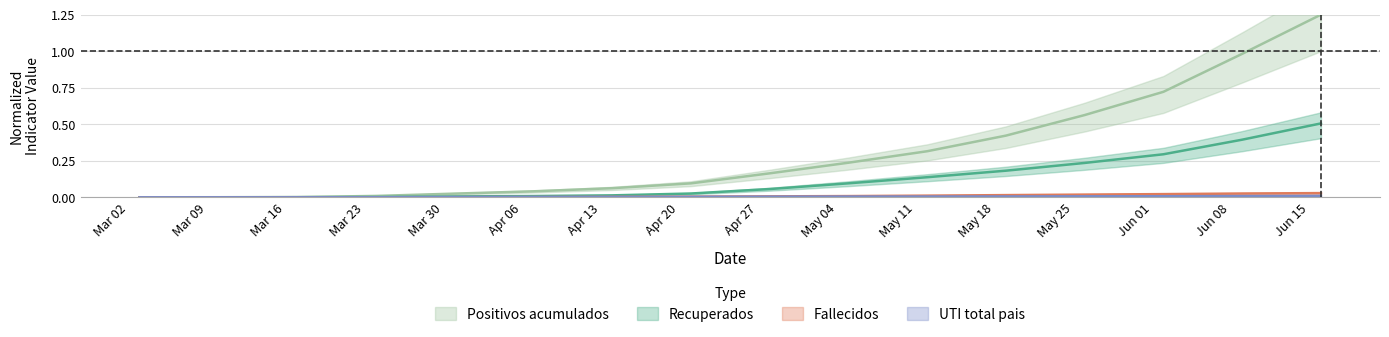

At which category is the sum across all series the highest?

2020-06-16